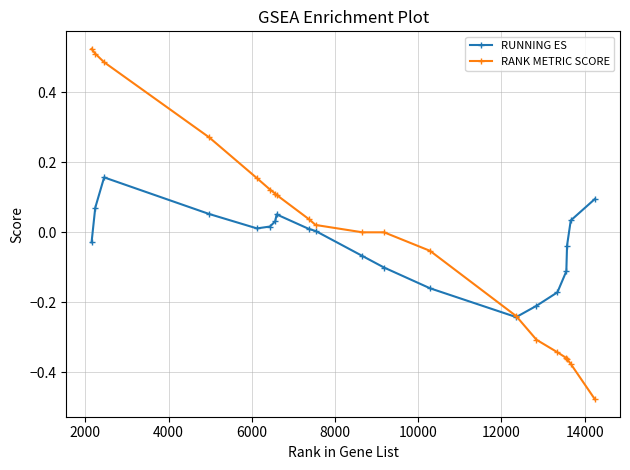

Rank the series by their maximum value, from highest to lowest.

RANK METRIC SCORE, RUNNING ES